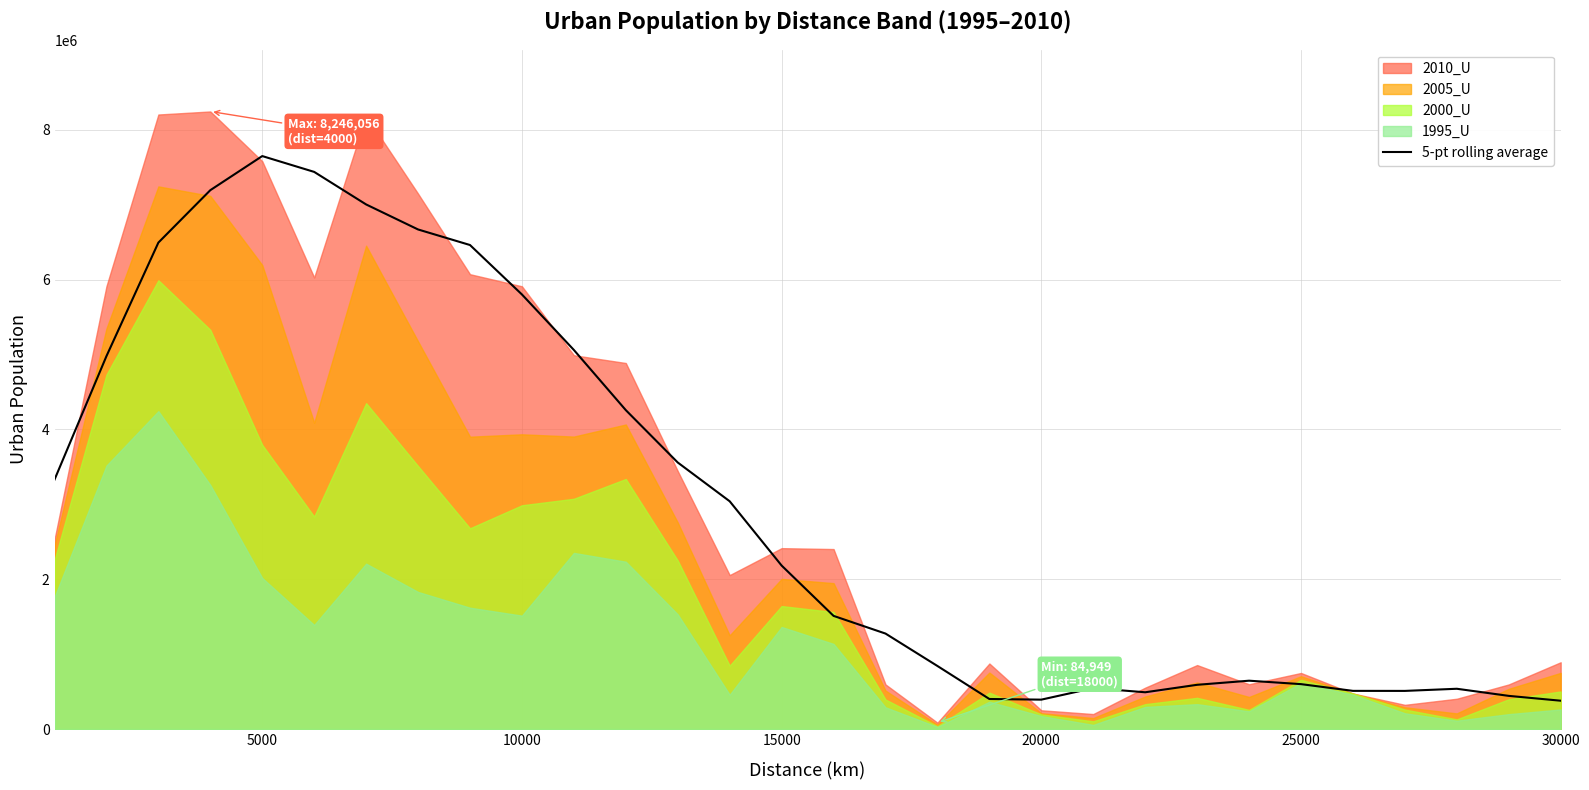

What is the sum of all values?

90804819.8